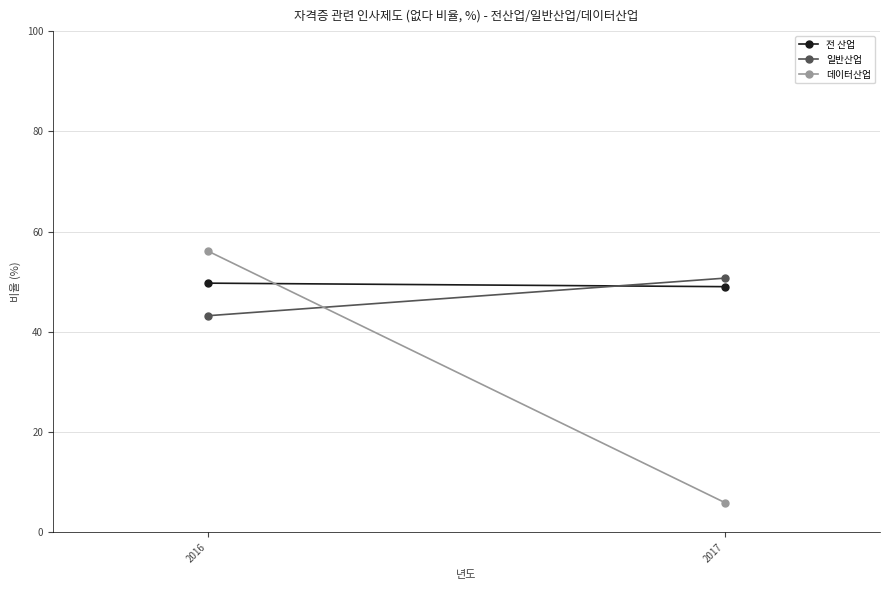

Rank the categories by 전 산업 value from highest to lowest.

2016, 2017